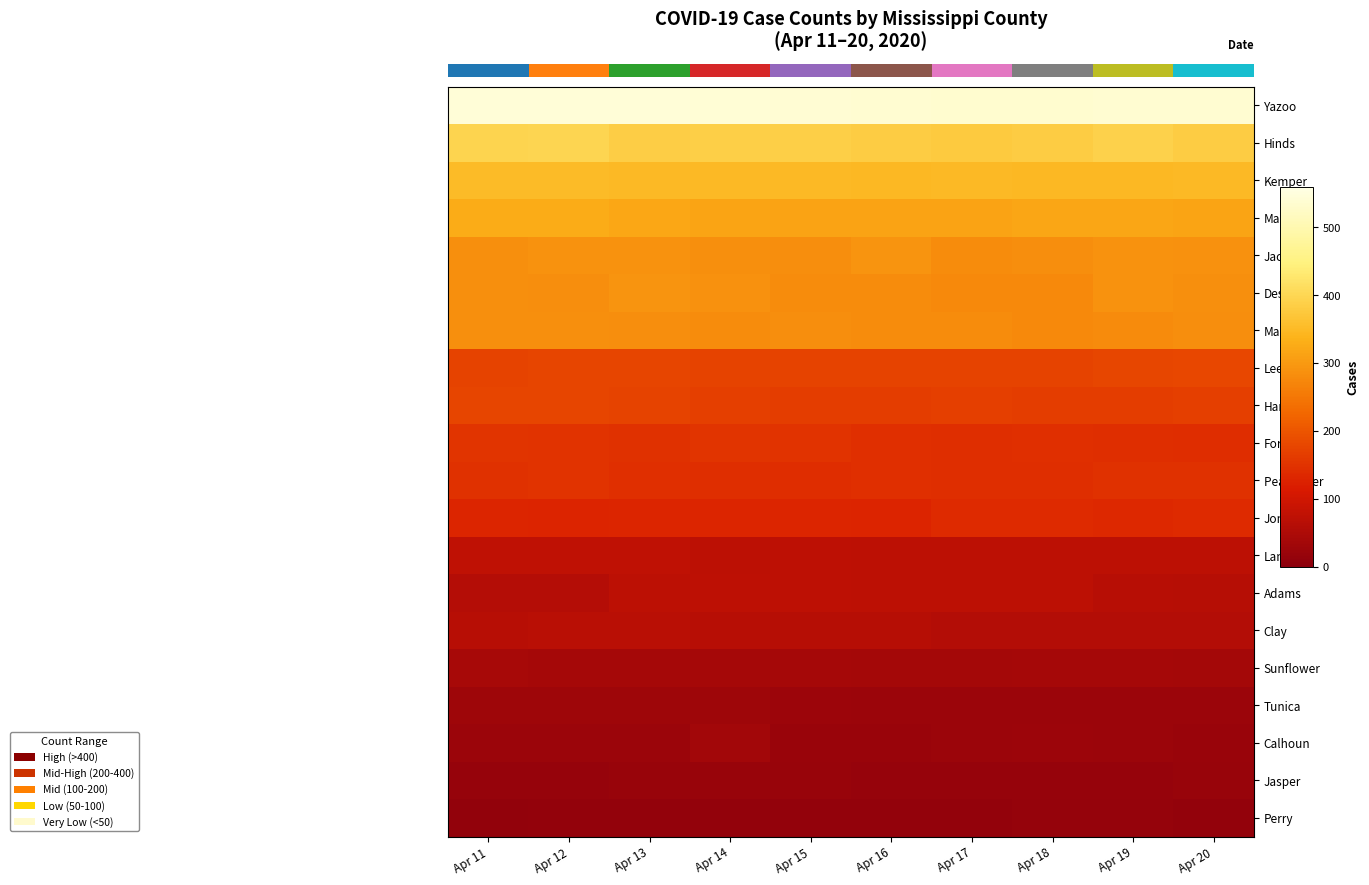

What is the difference between the highest and lowest values at Apr 12?

533